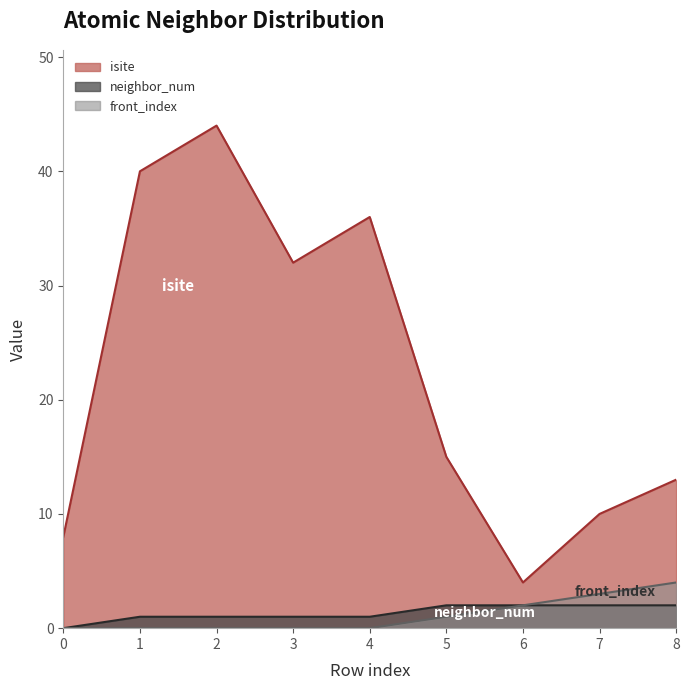

What is the total value across all series at 2?

45